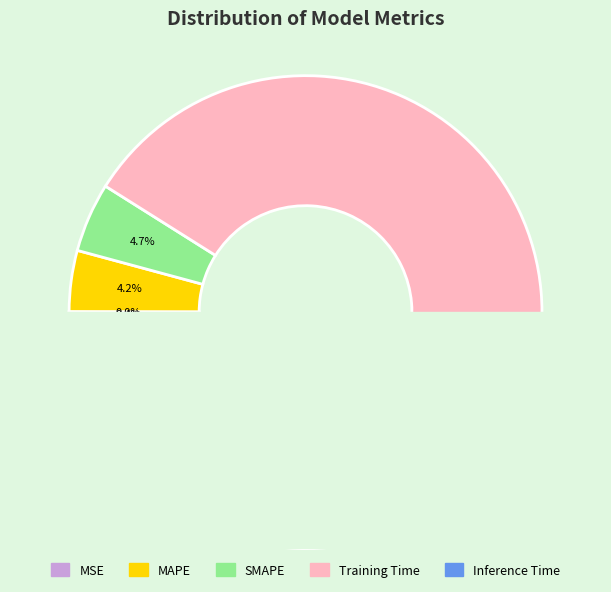

To the nearest percent, what is the average slice percentage?

20%